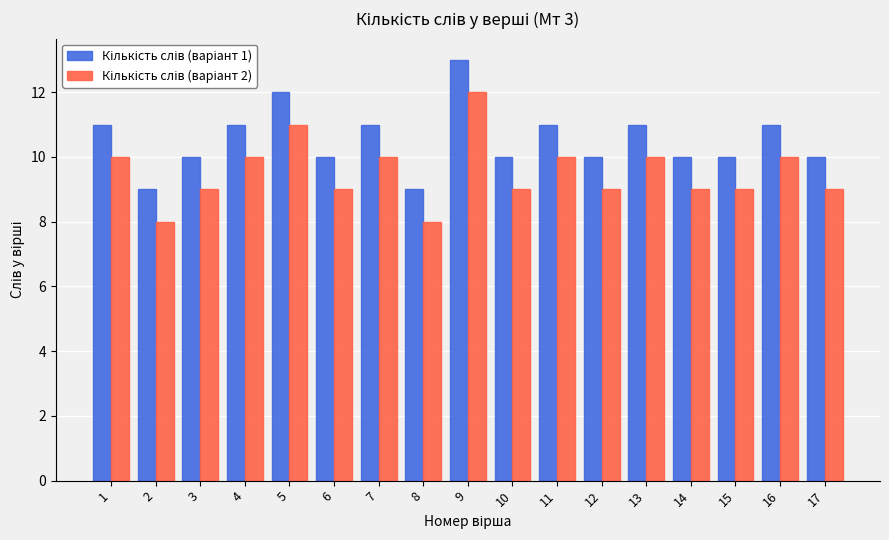

Which label corresponds to the largest value in the chart?

9